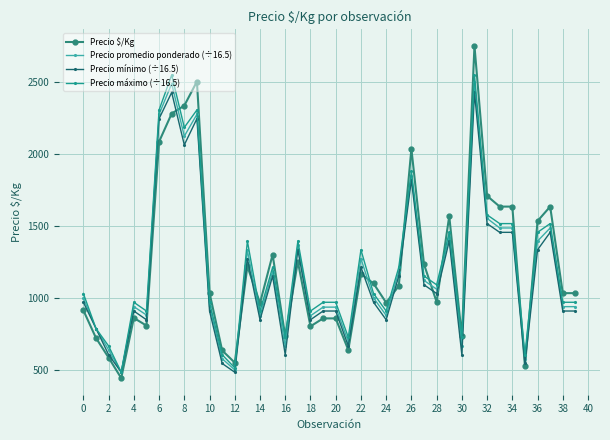

True or false: Precio $/Kg has more than 1 interior local peaks.

True